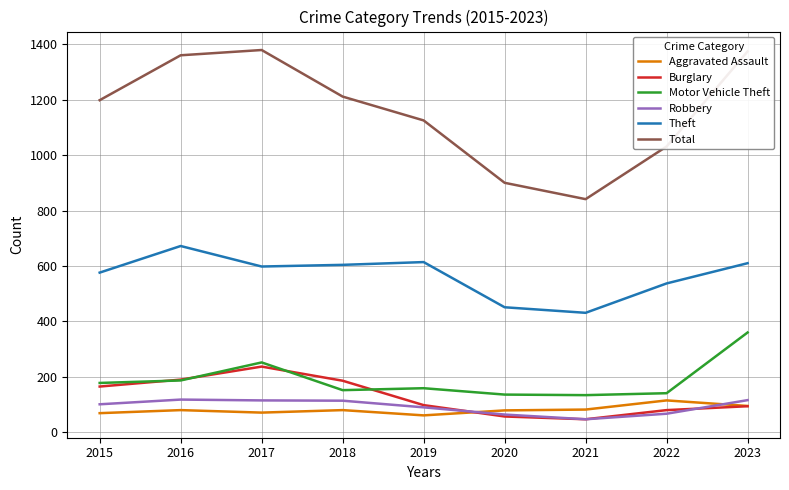

True or false: Aggravated Assault and Total cross at least once.

False